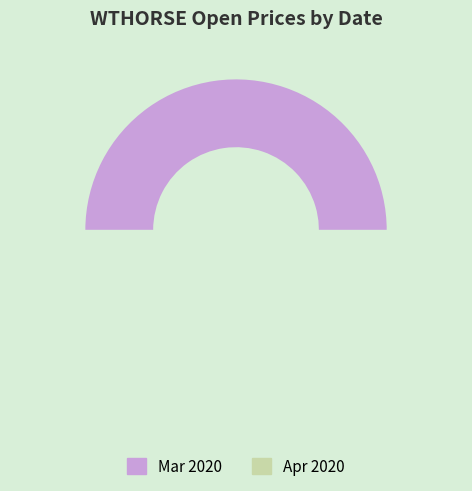

To the nearest percent, what is the difference between the largest and smallest slice percentages?

2%